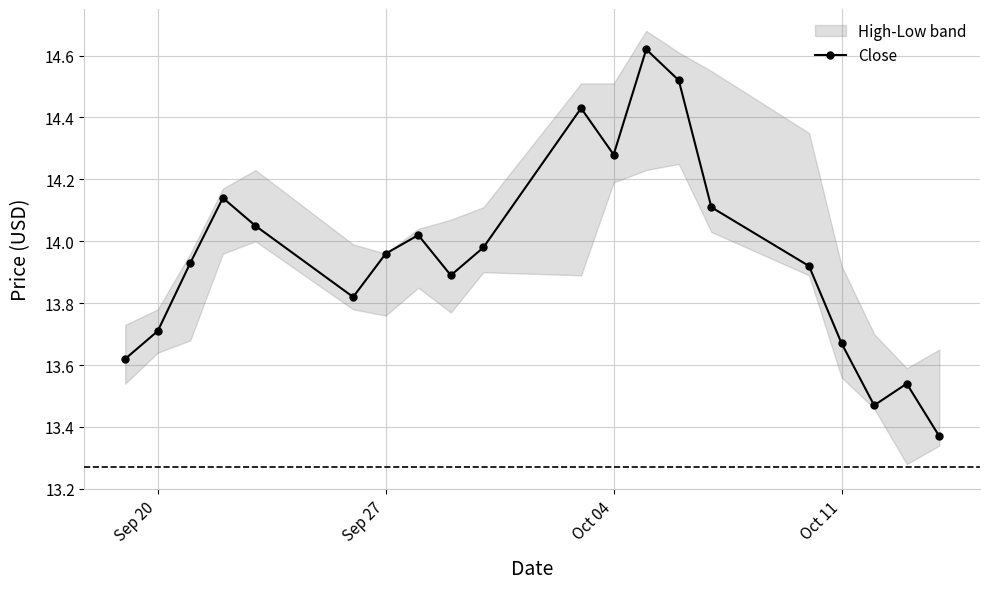

How many interior local peaks does the Close series have?

5